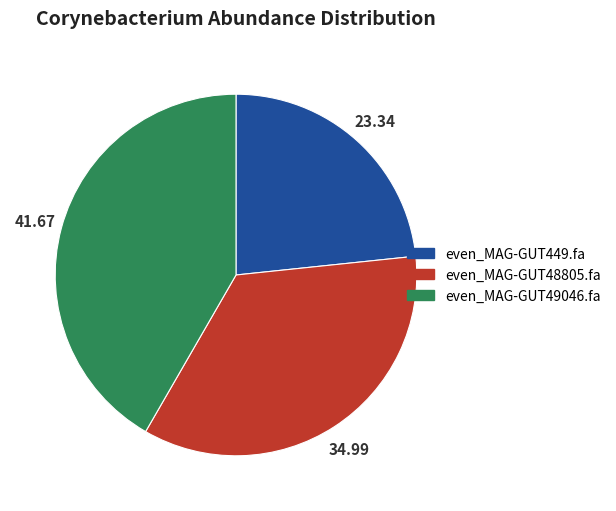

Does any single category account for the majority?

No